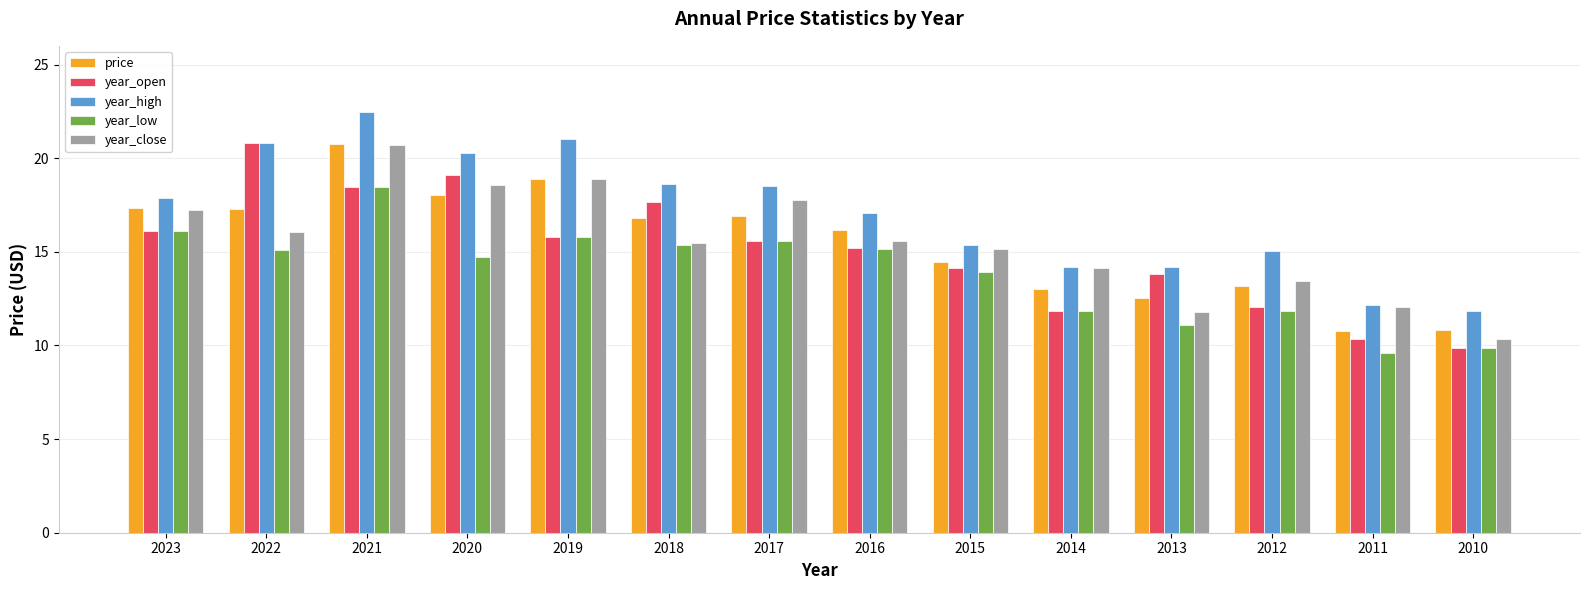

What is the average value of the price series?

15.5